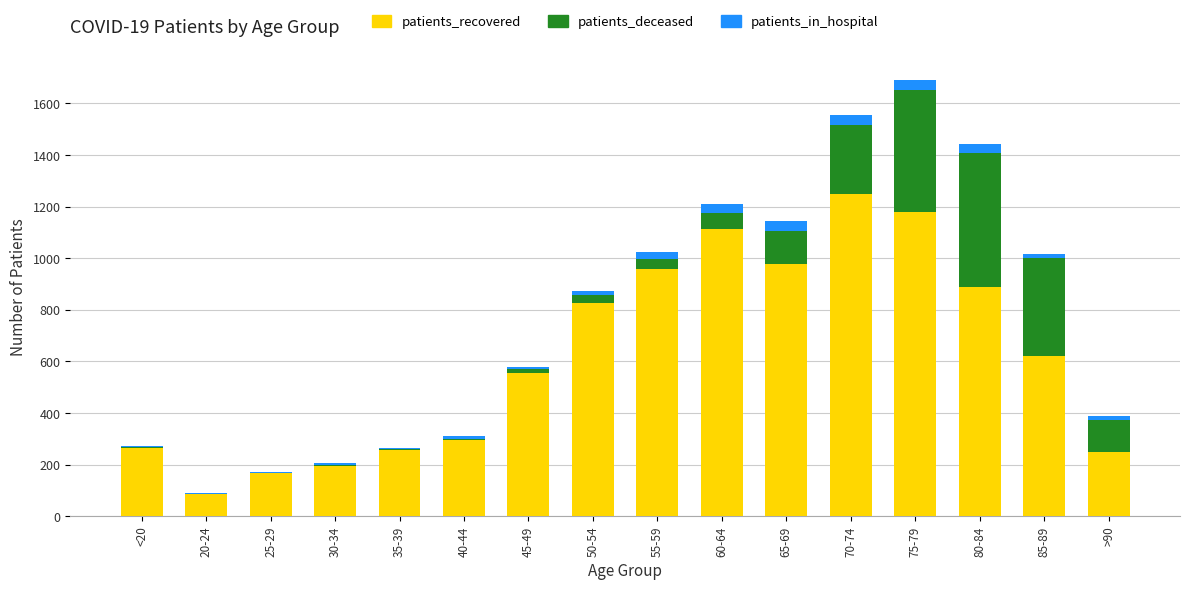

Which category has the highest value in the patients_recovered series?

70-74